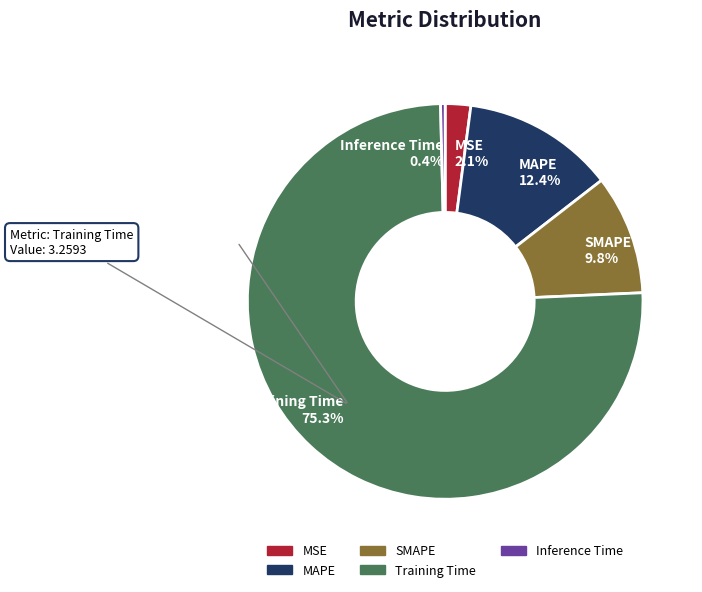

Is the sum of Training Time and SMAPE greater than half?

Yes